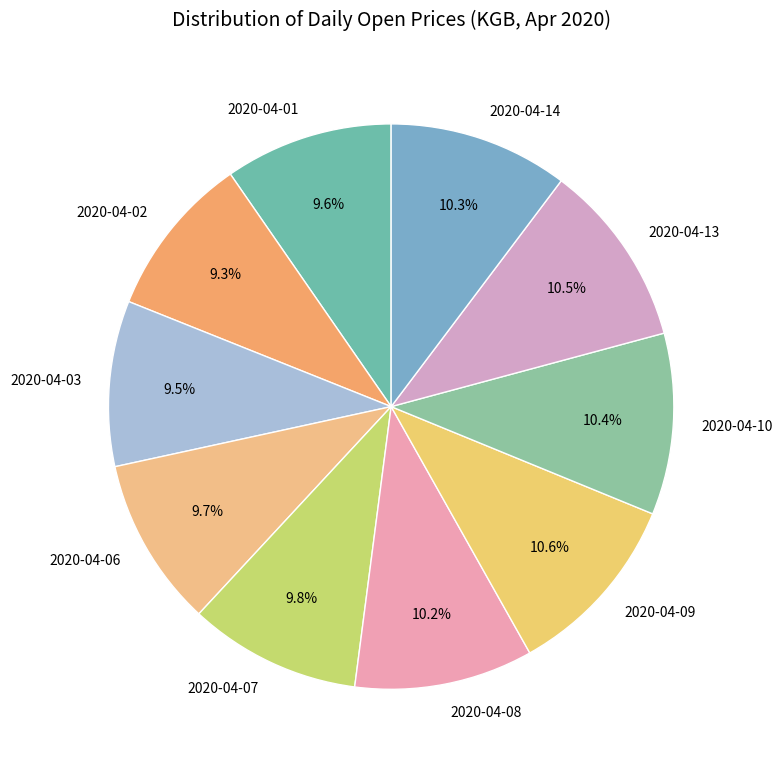

True or false: 2020-04-06 accounts for 24% of the total.

False